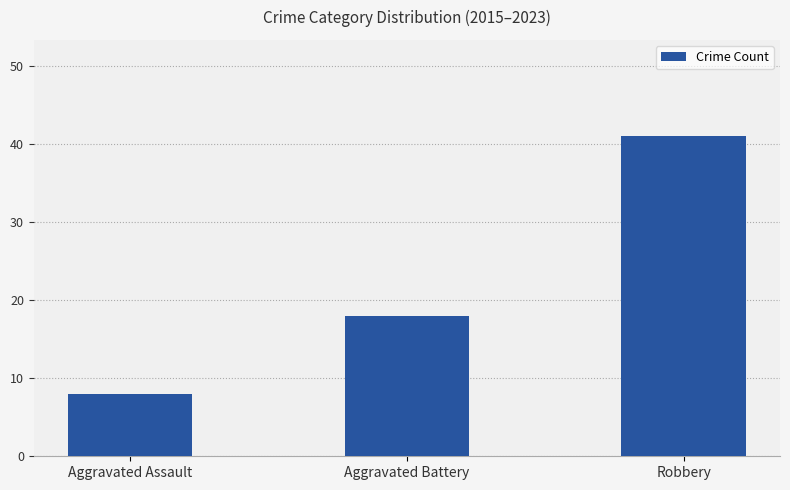

Reading left to right, list all the values displayed in this chart.

Aggravated Assault=8	Aggravated Battery=18	Robbery=41